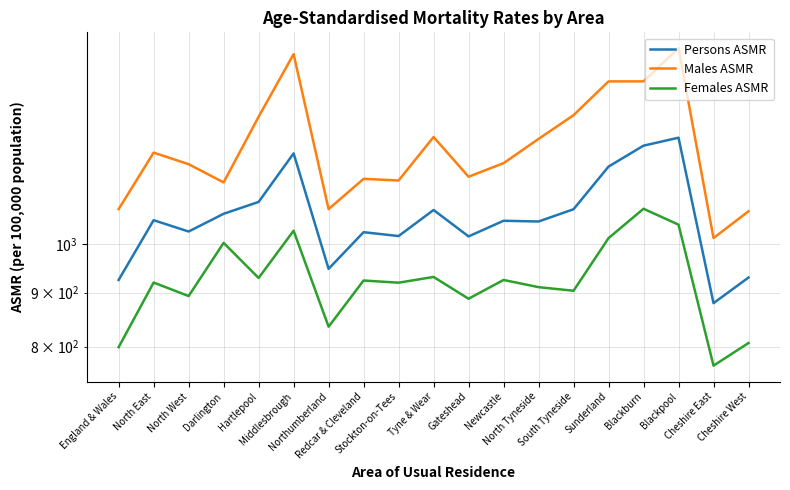

Count the number of data series in this chart.

3